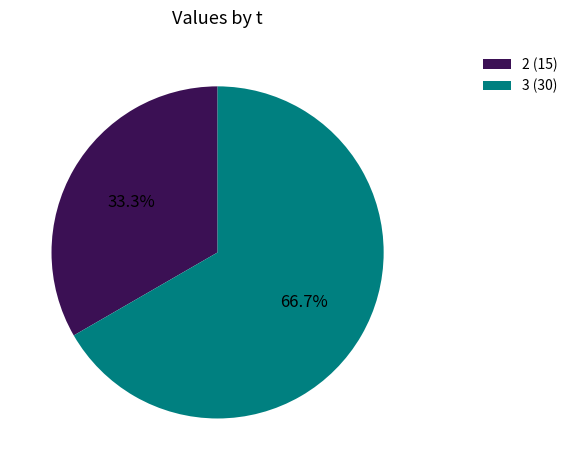

How many slices are in this pie chart?

2